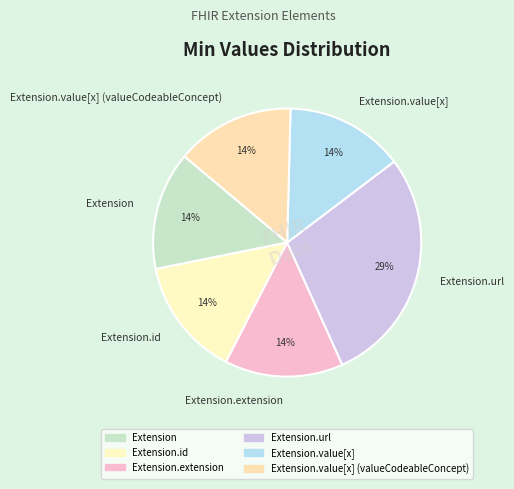

To the nearest percent, what portion does Extension.id represent?

14%